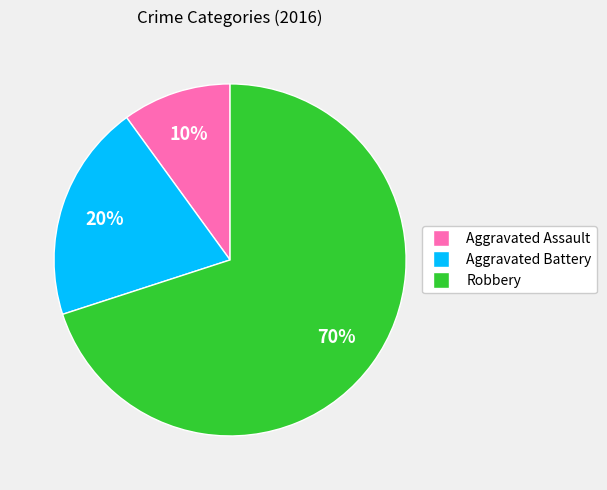

How many slices are in this pie chart?

3